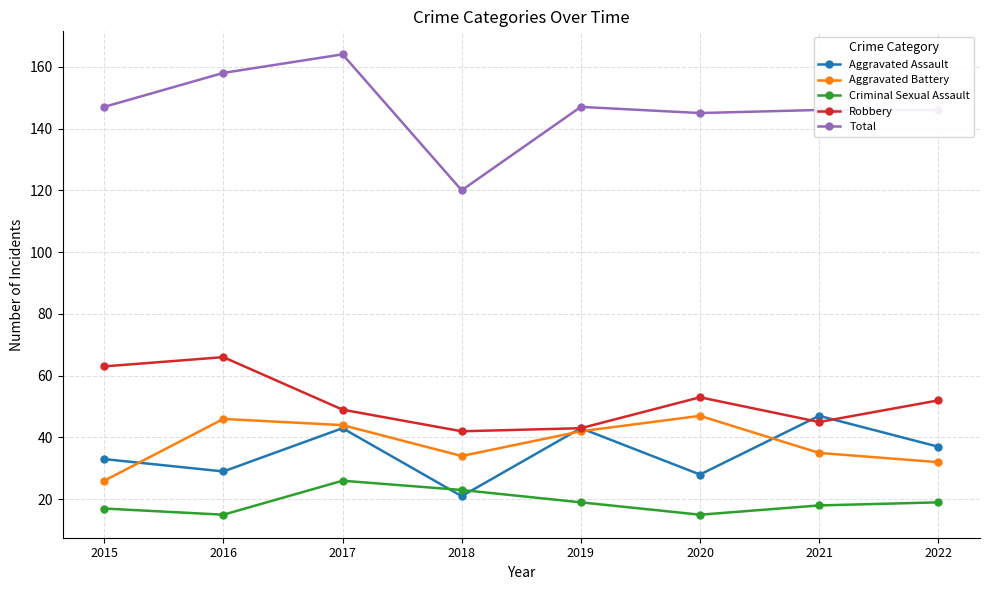

Is this an area chart (filled region under the line)?

No